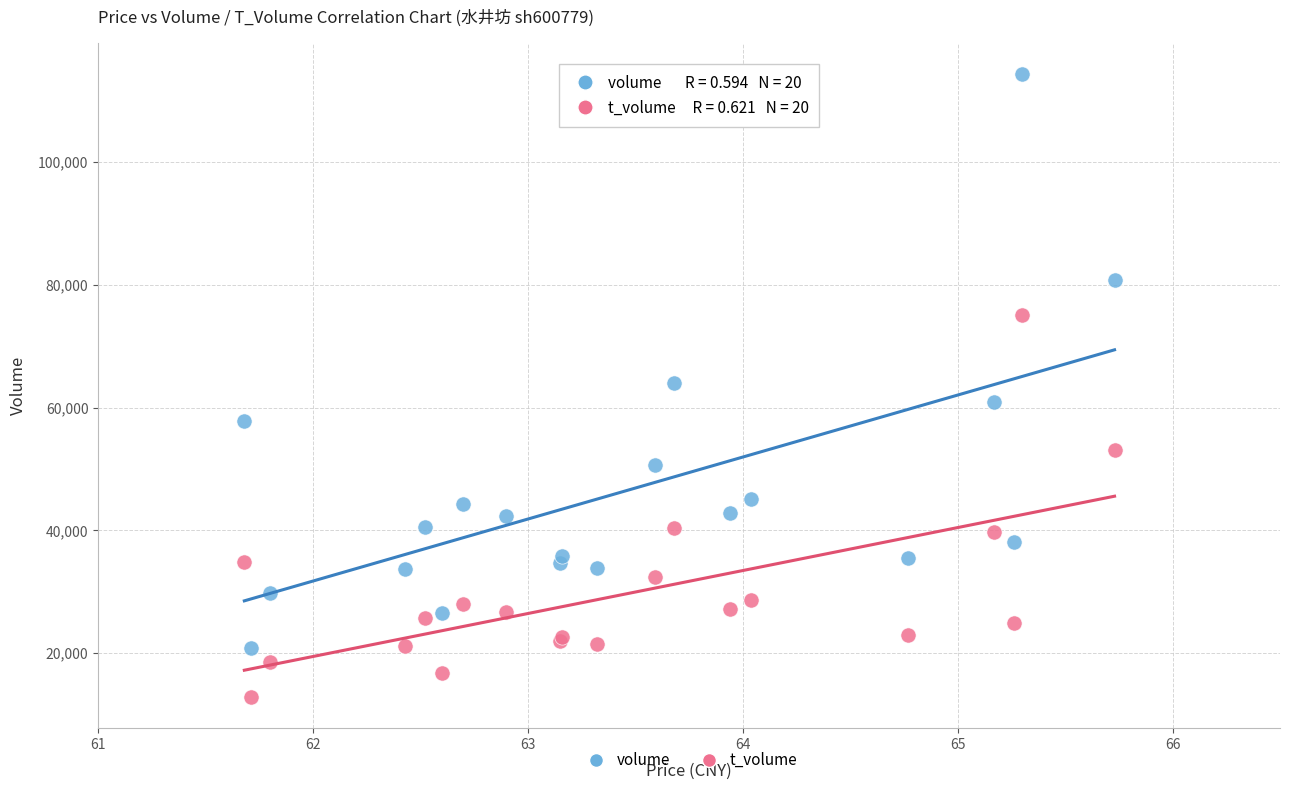

Which series reaches the maximum Y coordinate?

volume